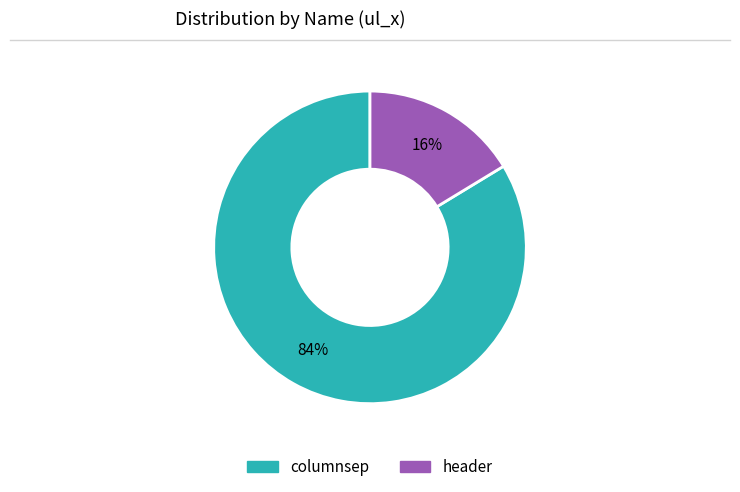

To the nearest percent, what is the combined percentage of header and columnsep?

100%